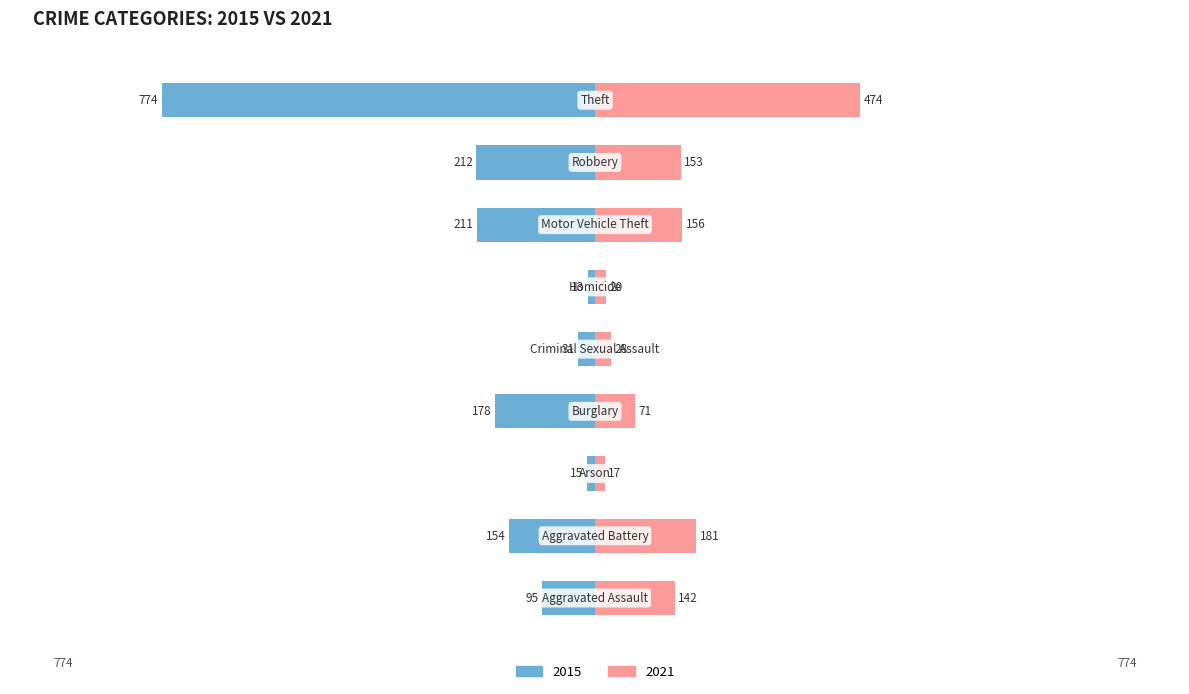

What is the label of the 6th bar from the left?

Homicide